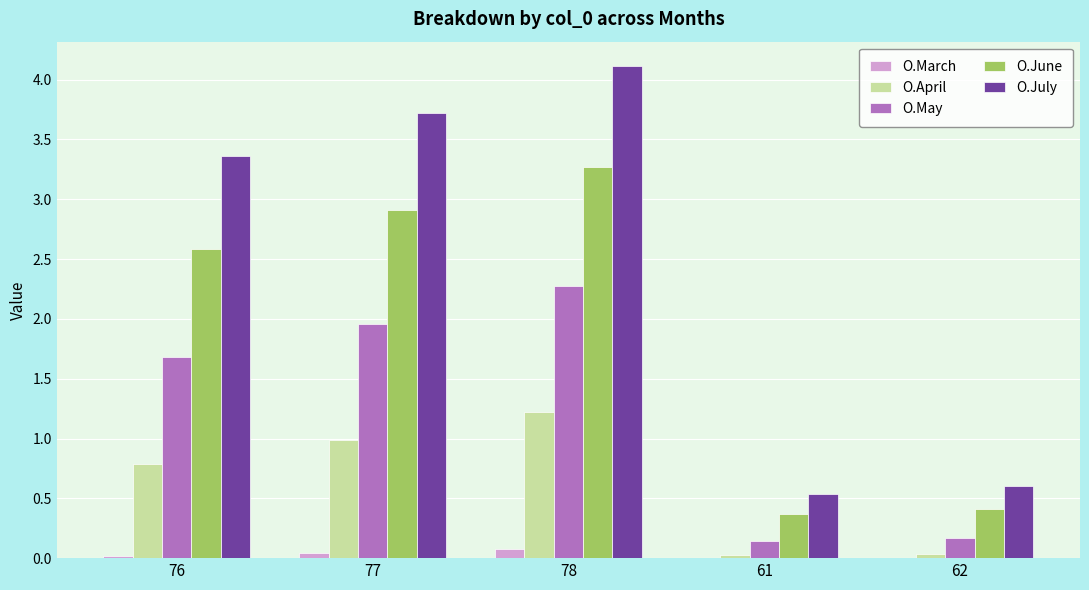

At which category is the sum across all series the highest?

78